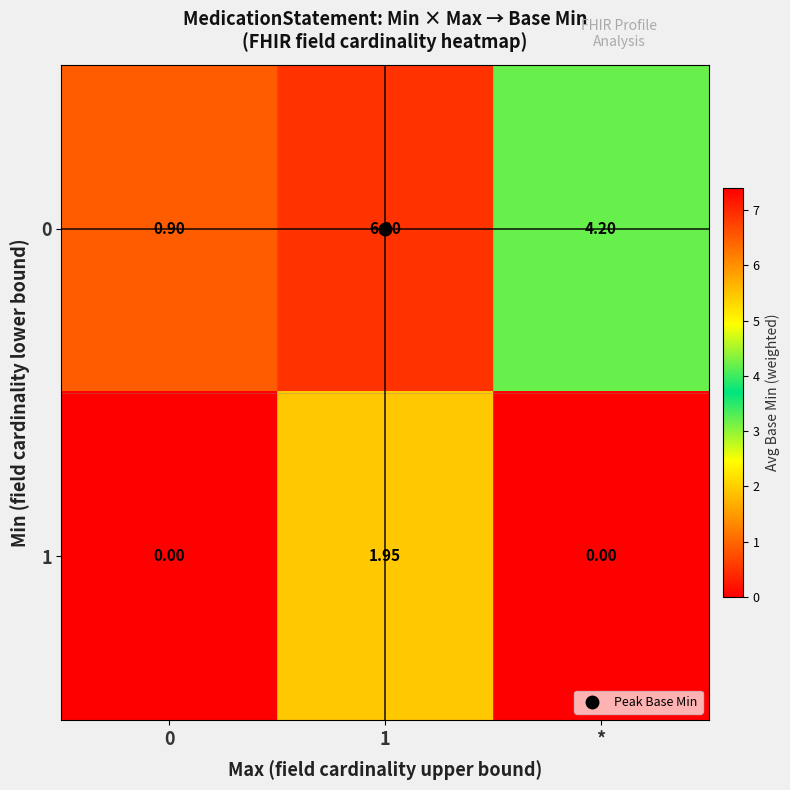

Reading left to right, what are all the values shown in this chart?

0: 0=0.9	1=6.9	*=4.2
1: 0=0.0	1=1.9	*=0.0